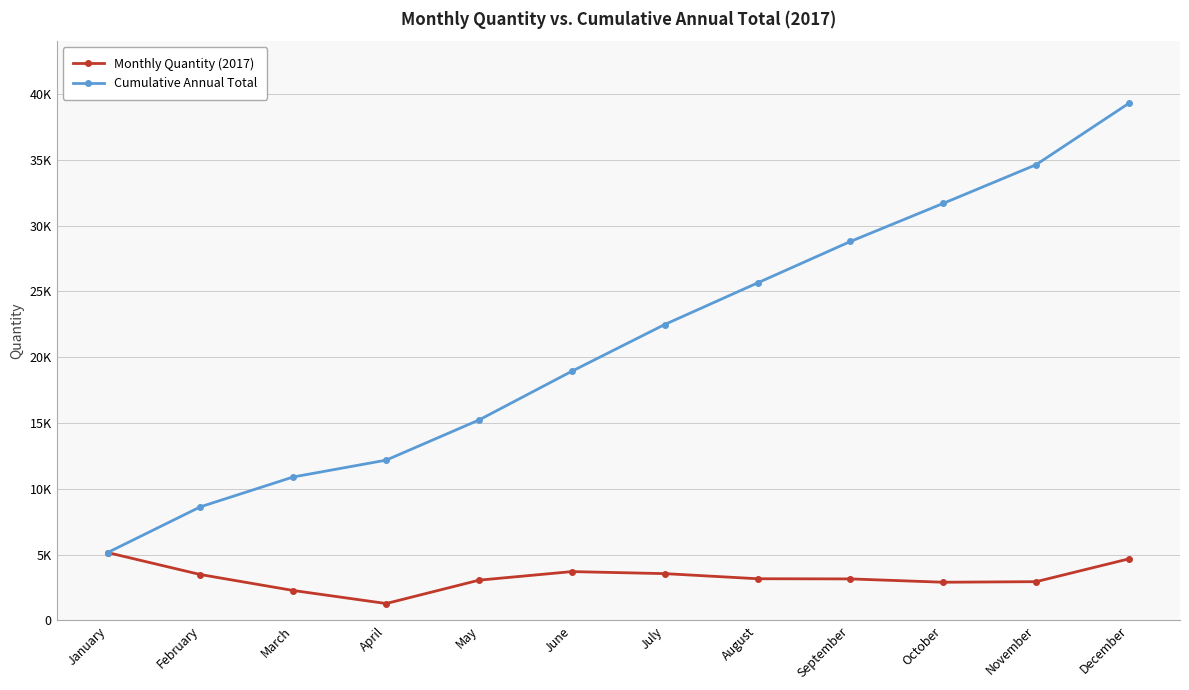

True or false: Monthly Quantity (2017) and Cumulative Annual Total intersect in this chart.

False